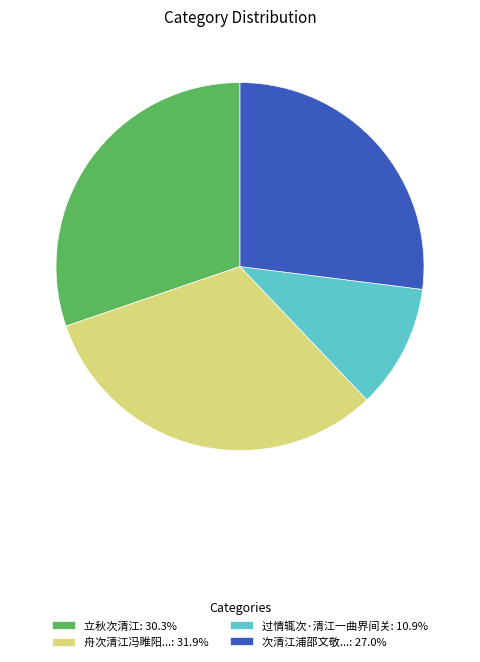

Count the number of slices in the pie.

4